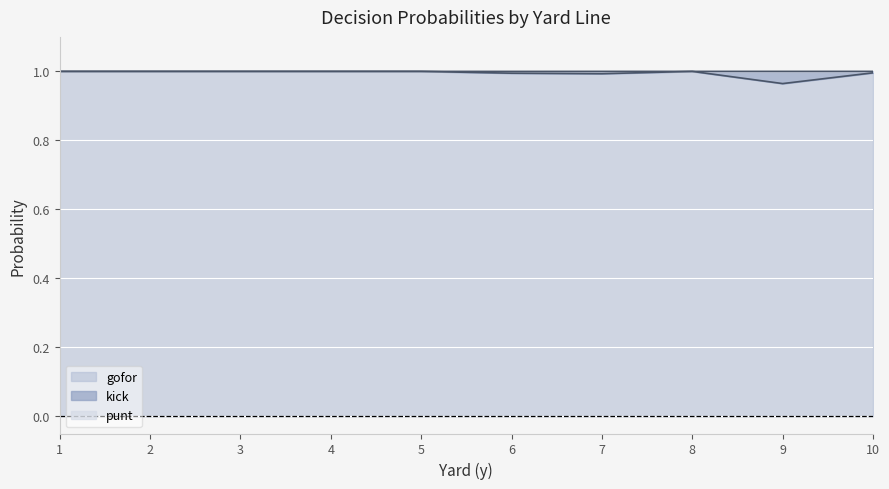

What is the value of the gofor point at the 9th from the left?

1.0